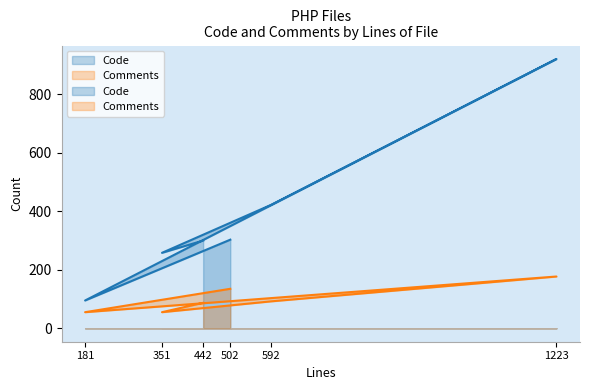

List the series in order of their overall mean, lowest first.

Comments, Code